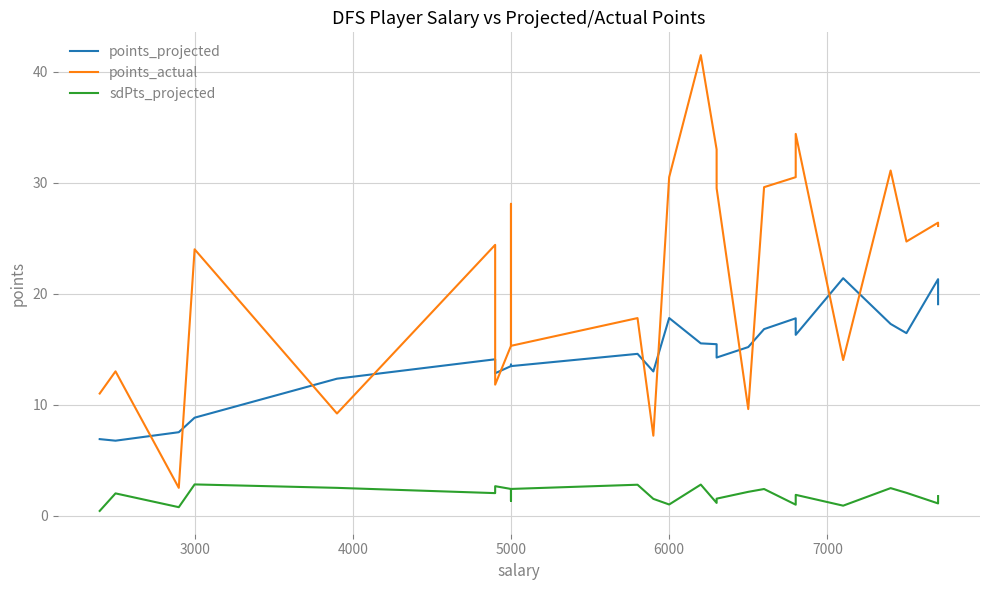

True or false: points_actual and sdPts_projected intersect in this chart.

False